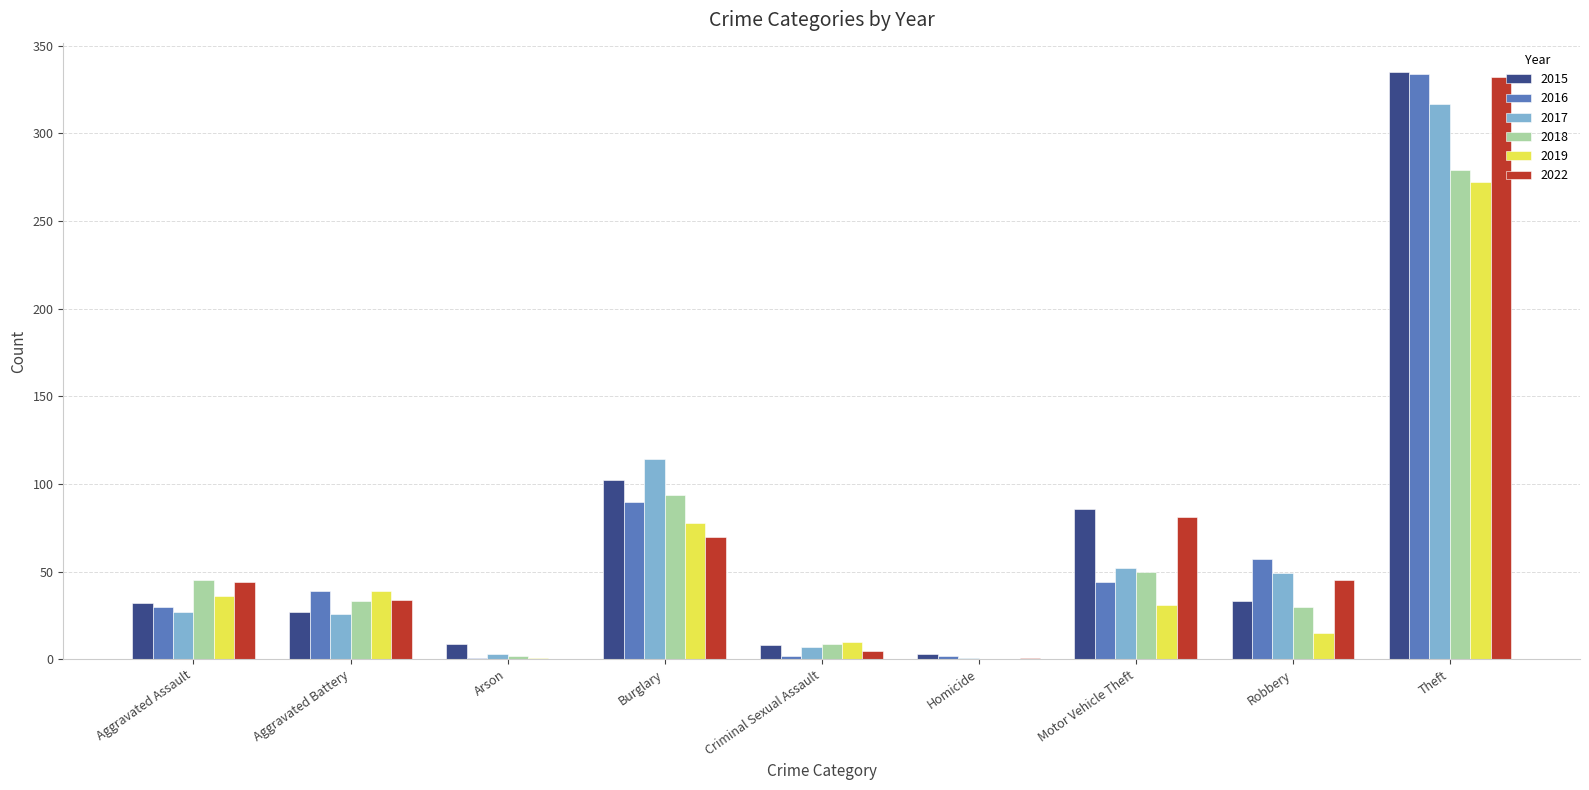

Which category has the highest value across all series?

Theft